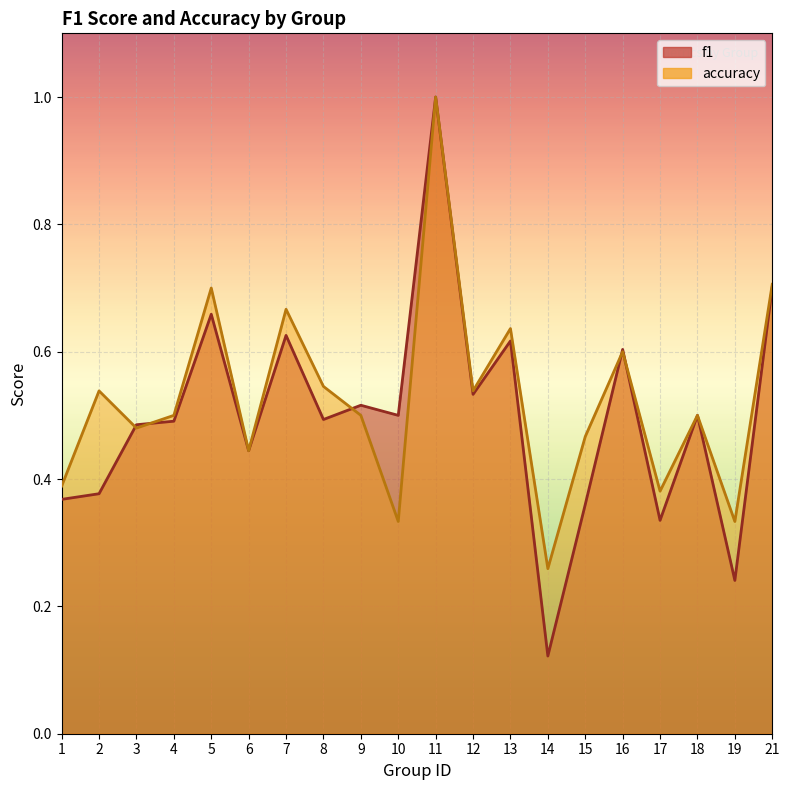

In accuracy, how many points are lower than both neighbors (excluding endpoints)?

7